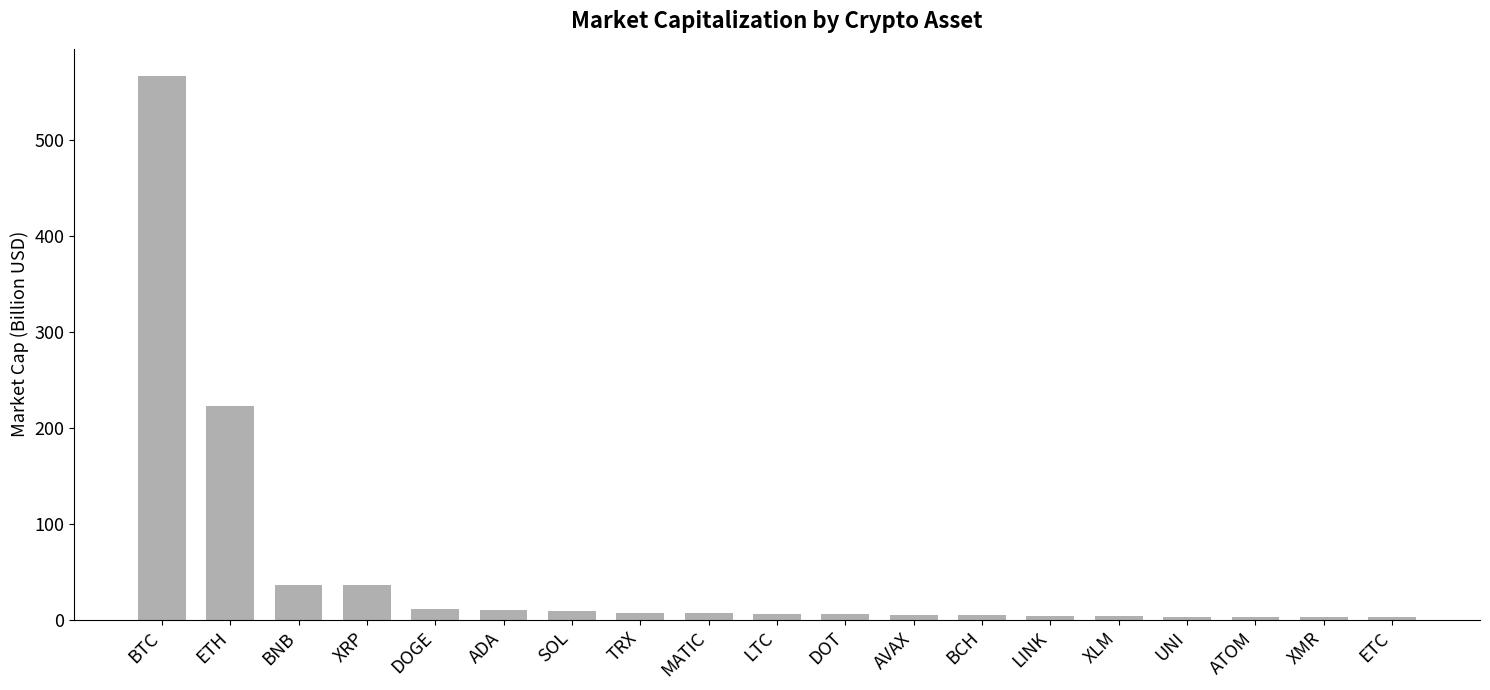

Where is the data nearest to the value 284?

ETH